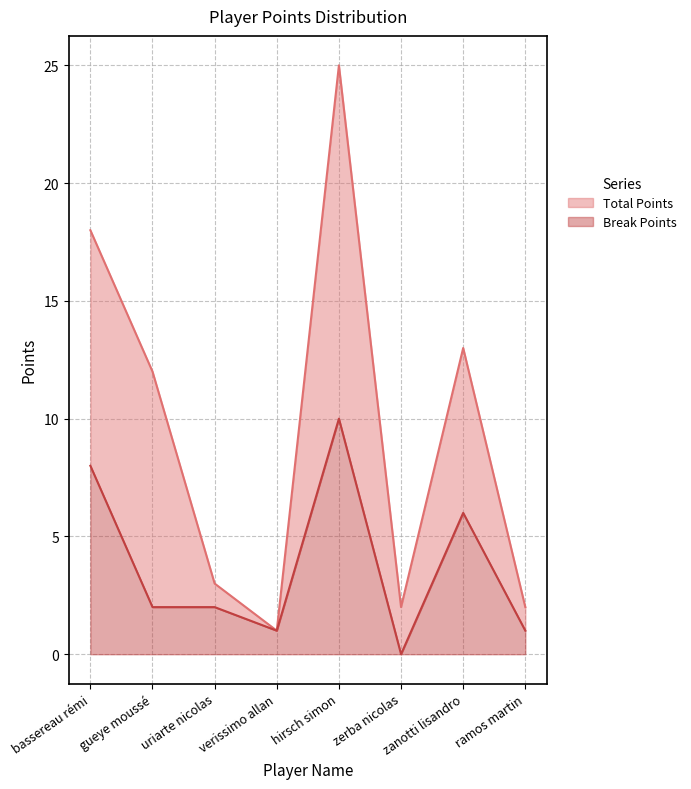

List the series in order of their peak value, highest first.

Total Points, Break Points